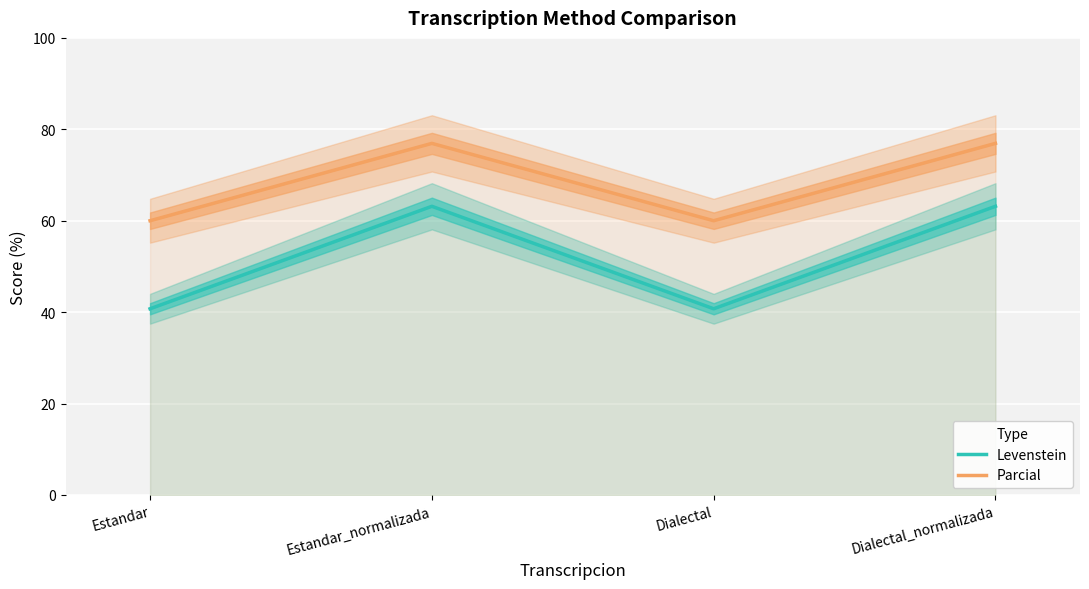

The Levenstein series shows 60.7 at Dialectal. True or false?

False